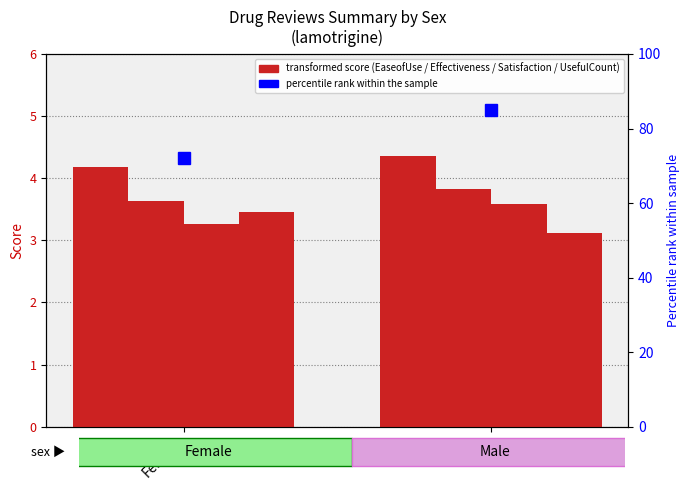

Is the value of Effectiveness at Male greater than the value of Satisfaction at Male?

Yes